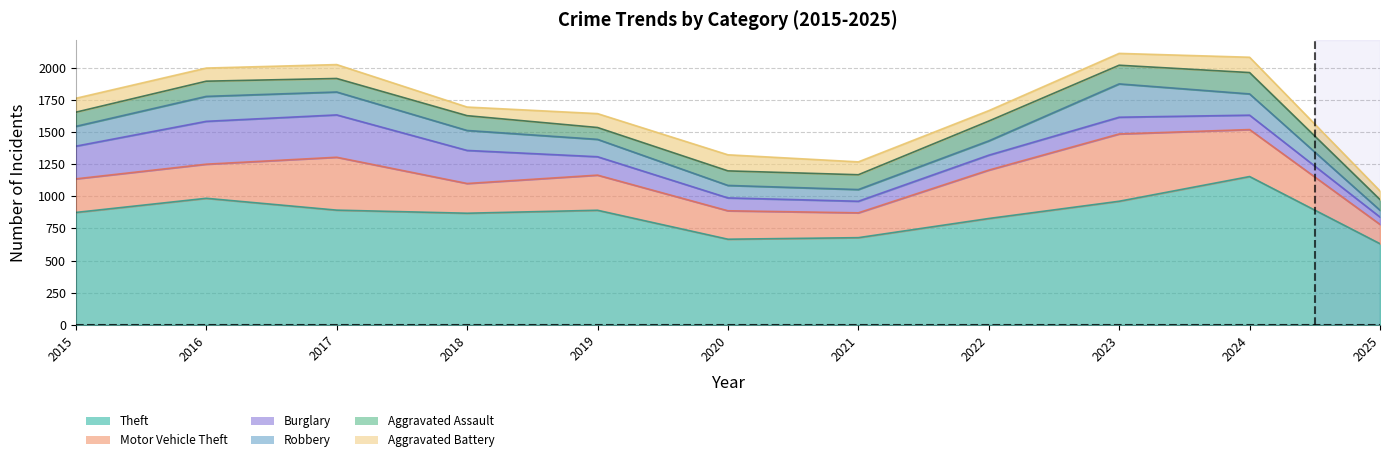

The Aggravated Battery series shows 101 at 2025. True or false?

False